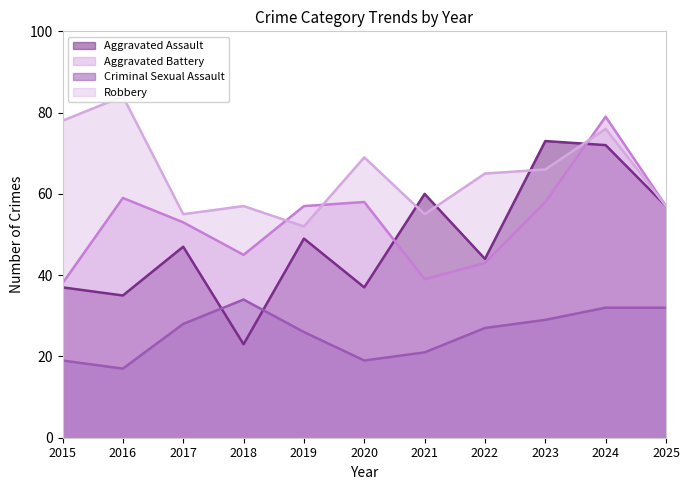

What is the value of the Aggravated Assault point at the 2nd from the left?

35